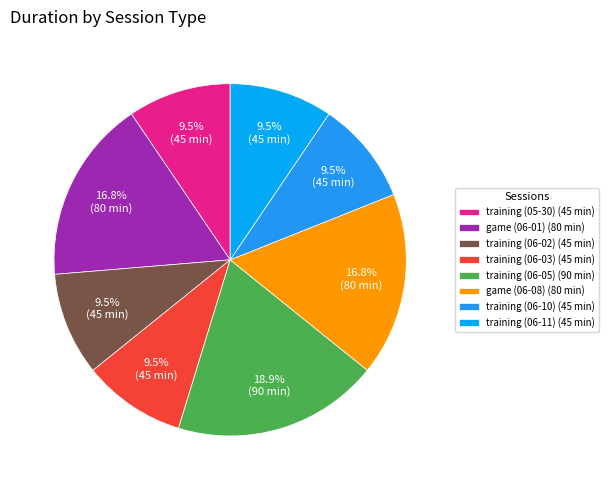

Do training (06-03) and training (06-02) together represent more than half of the pie?

No